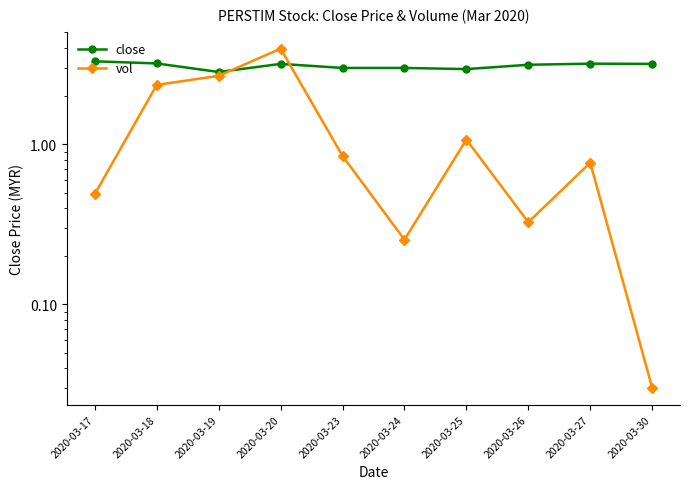

What is the value of the close point at the 4th from the left?

3.2